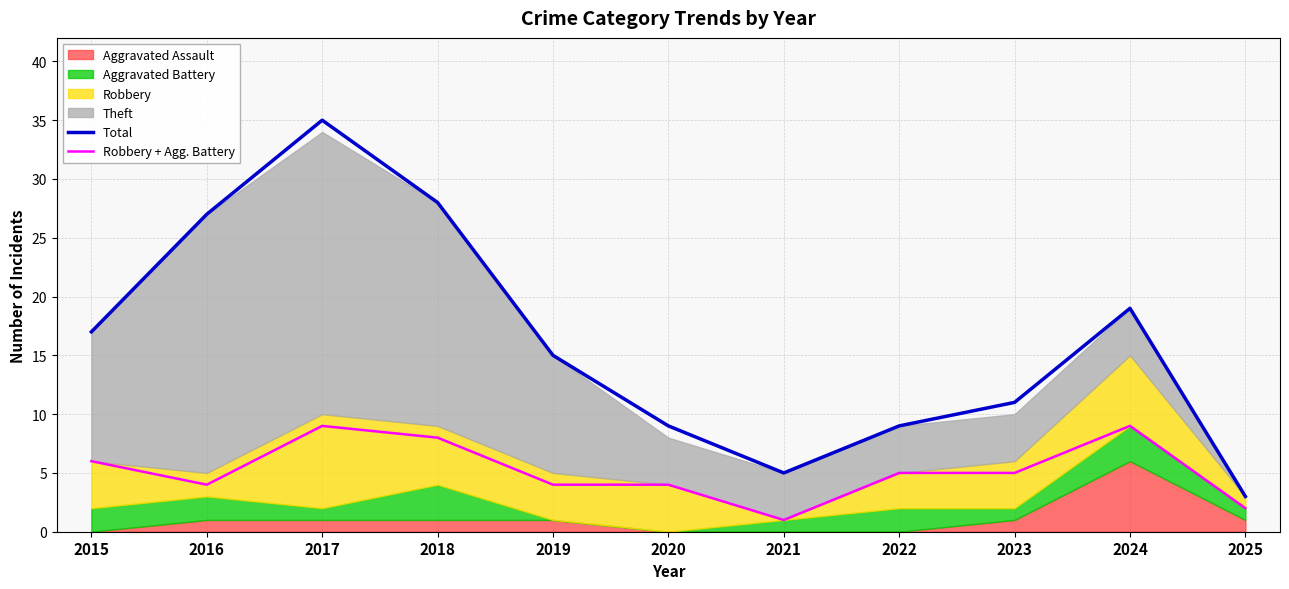

True or false: Total has a value of 11 at 2023.

True